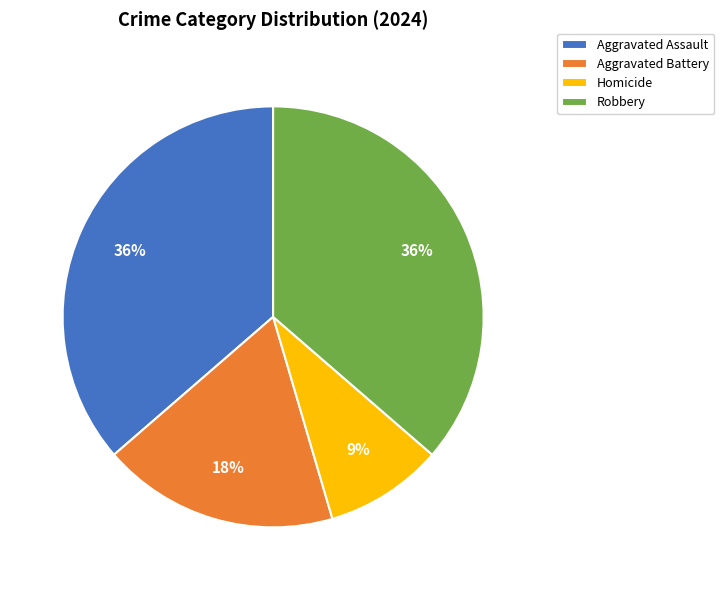

To the nearest percent, what portion does Homicide represent?

9%